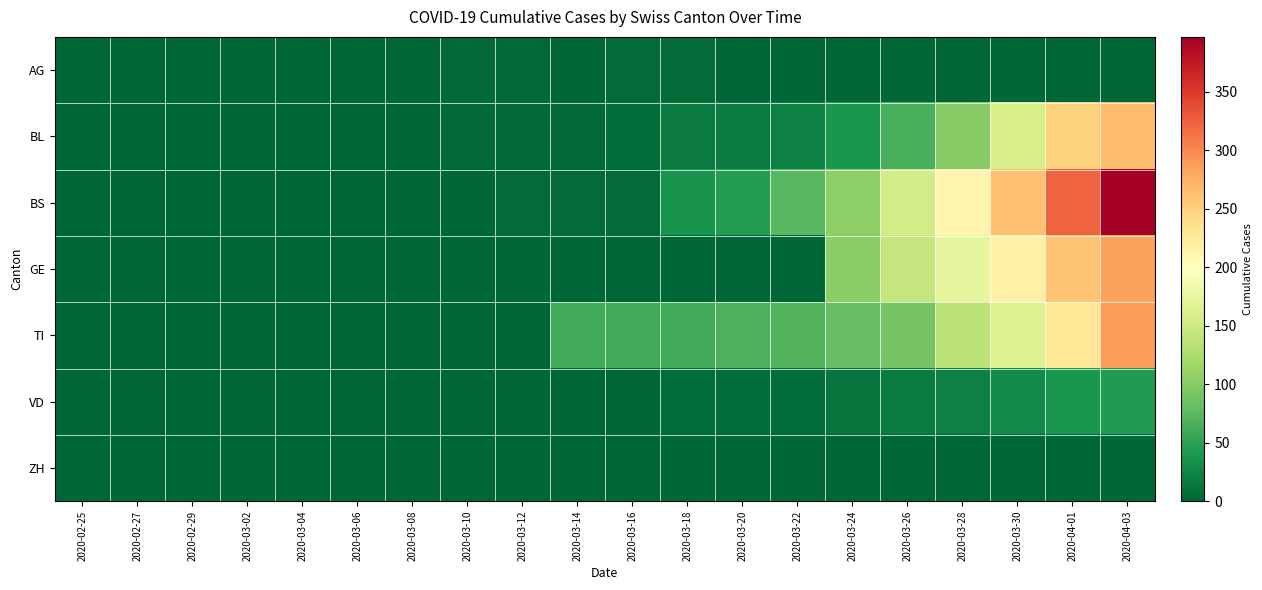

Which series has the largest range (max minus min)?

BS